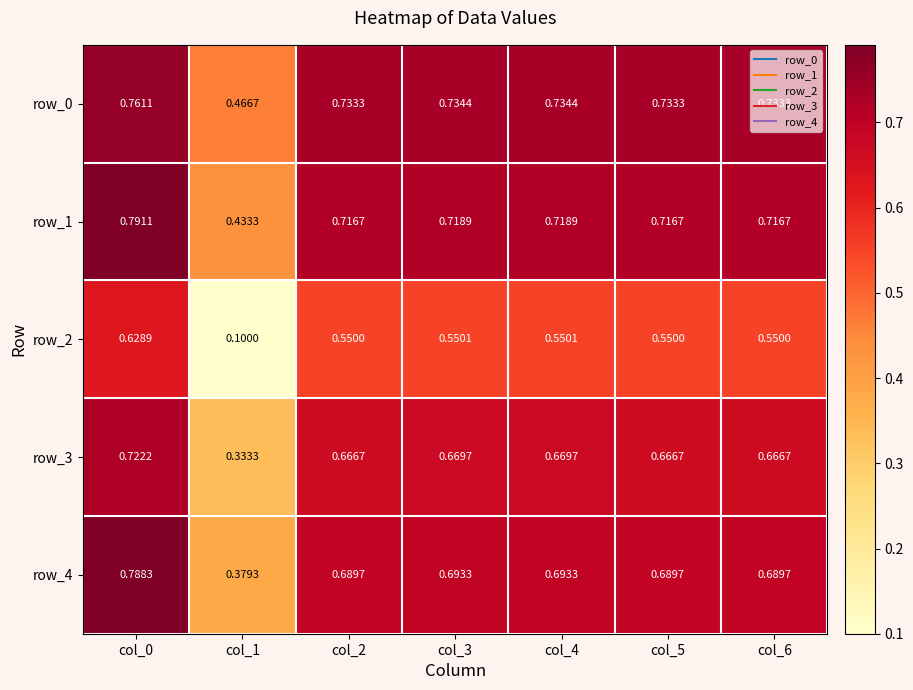

Is the value of row_0 at col_5 greater than the value of row_2 at col_1?

Yes